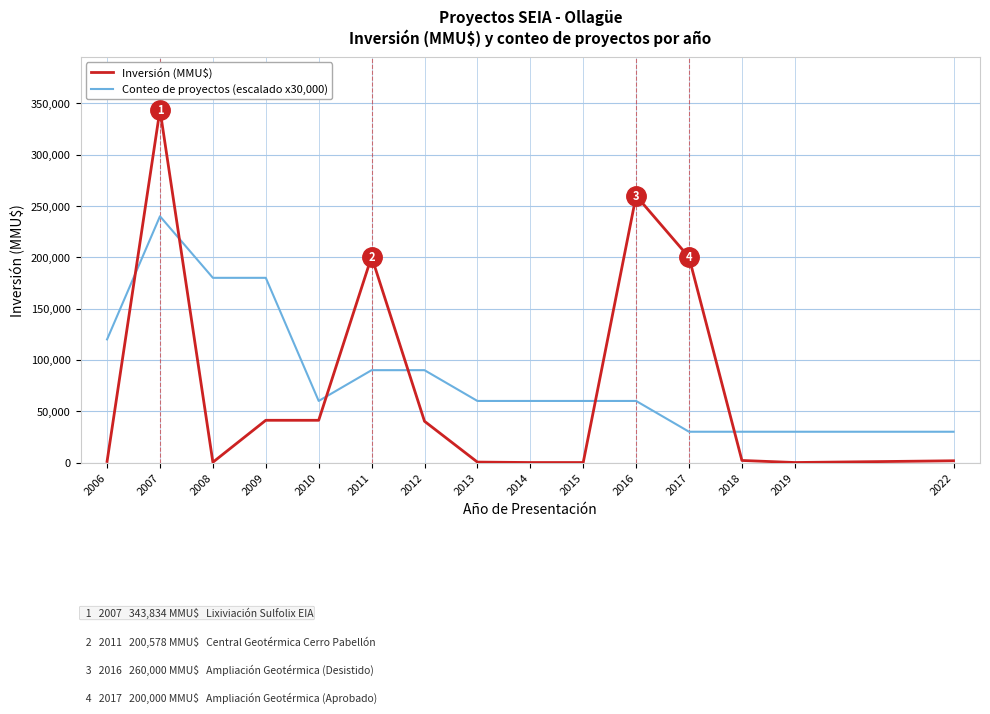

What is the maximum value shown in the chart?

343834